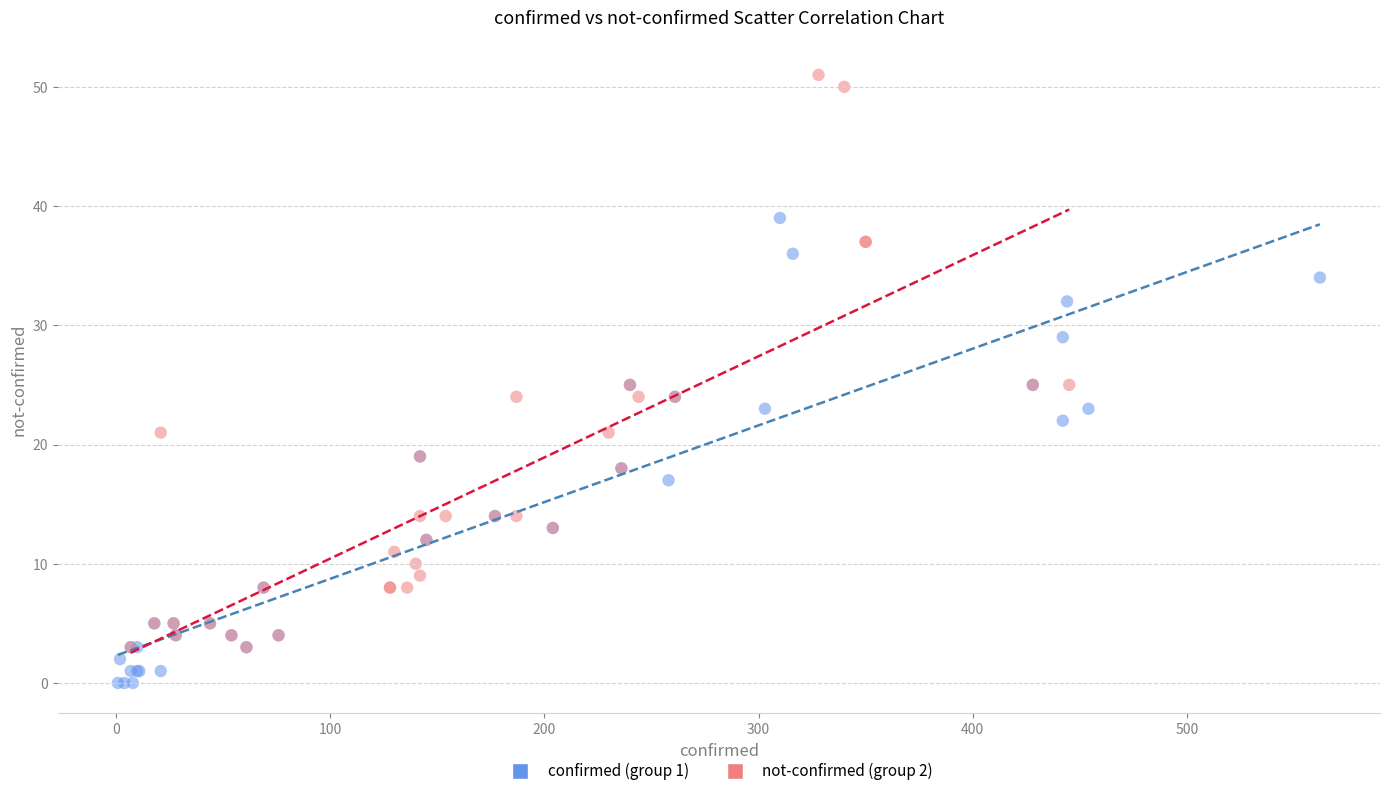

Which series reaches the minimum Y coordinate?

confirmed (group 1)